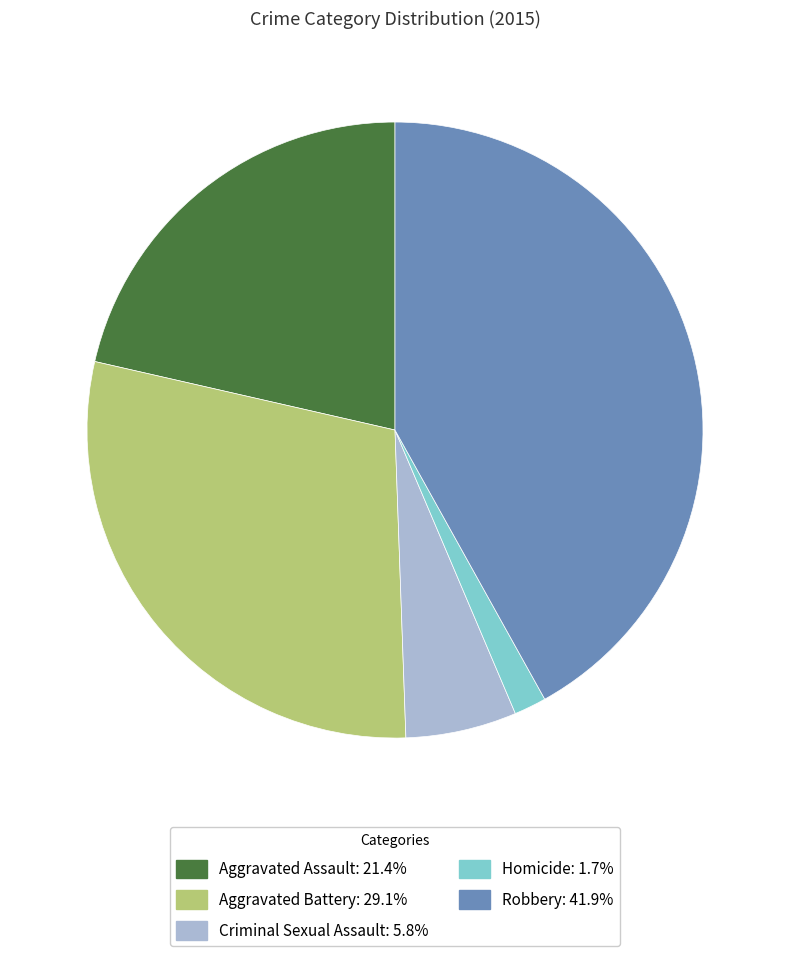

What is the smallest slice in the pie chart?

Homicide